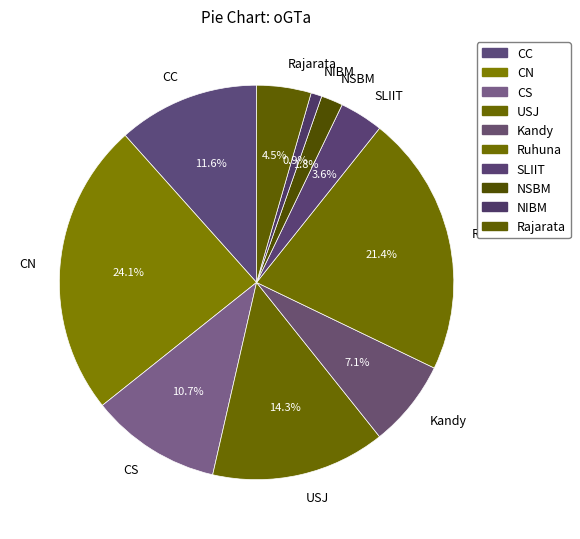

To the nearest percent, what is the combined percentage of CC and SLIIT?

15%